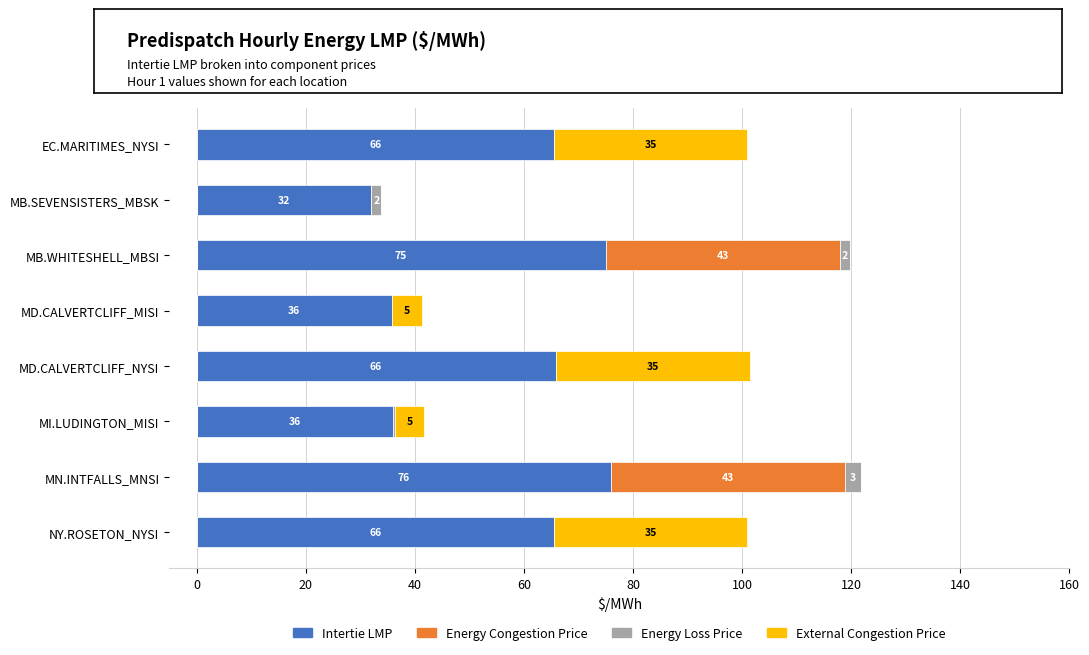

How many bars are there in total?

32